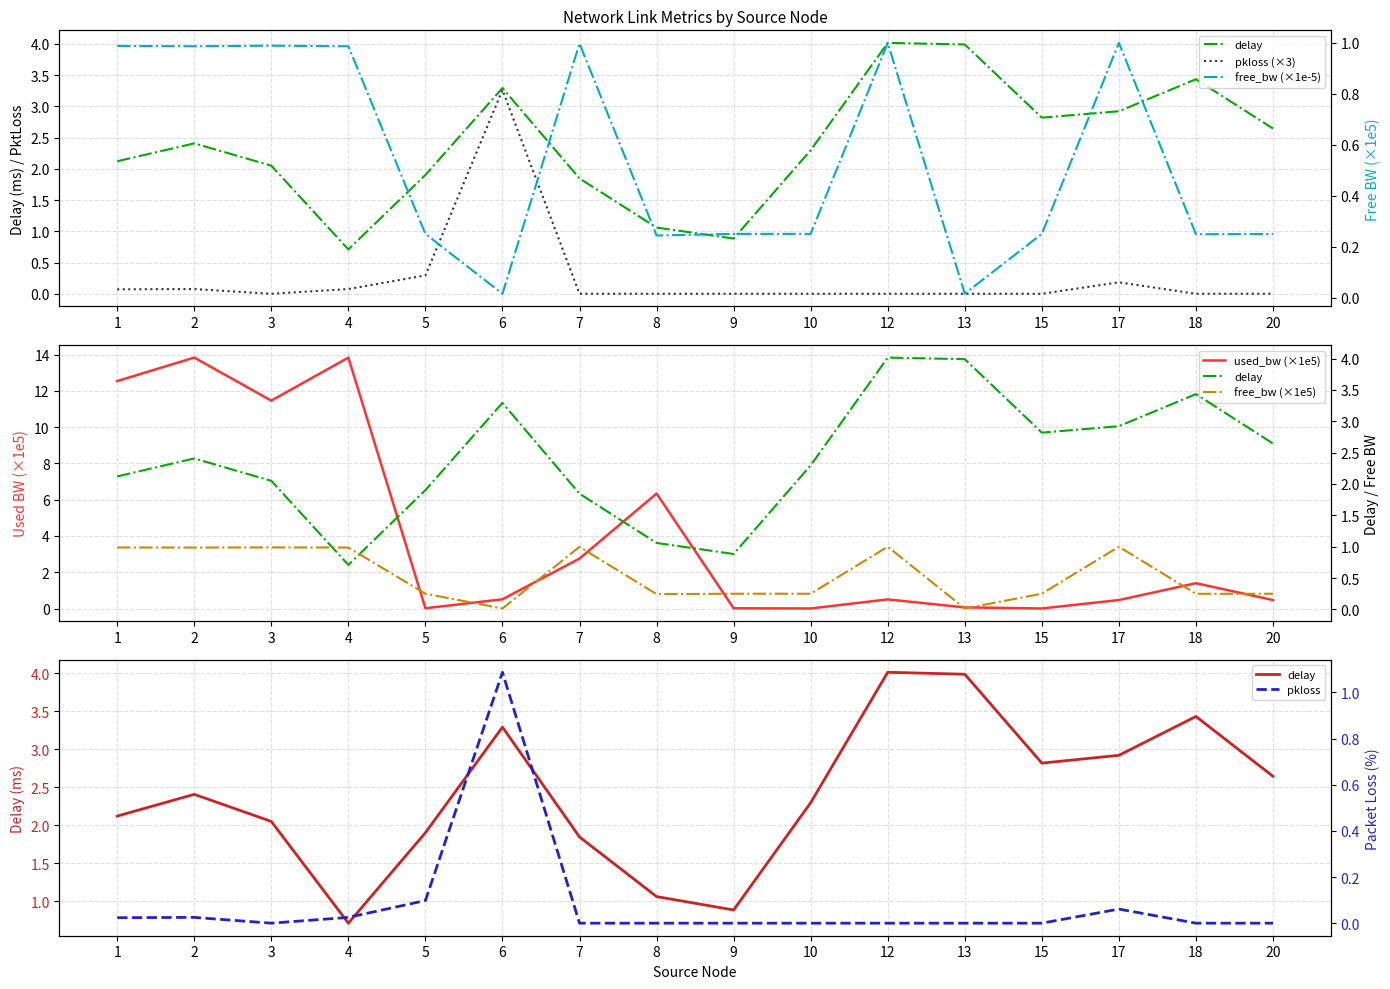

What is the value of the free_bw (×1e5) point at the 2nd from the left?

1.0